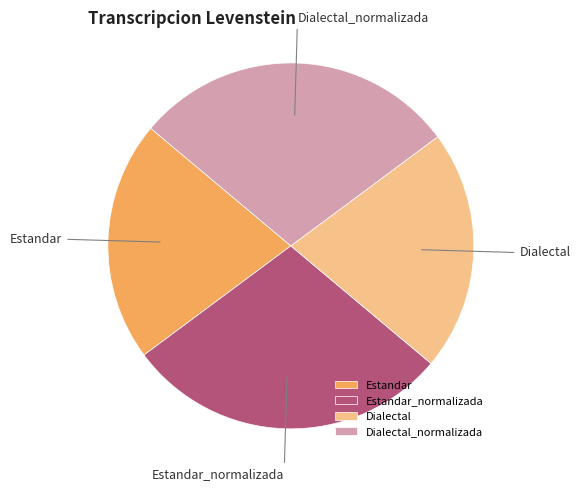

Approximately how many times larger is the value at Dialectal_normalizada compared to Dialectal?

1.3